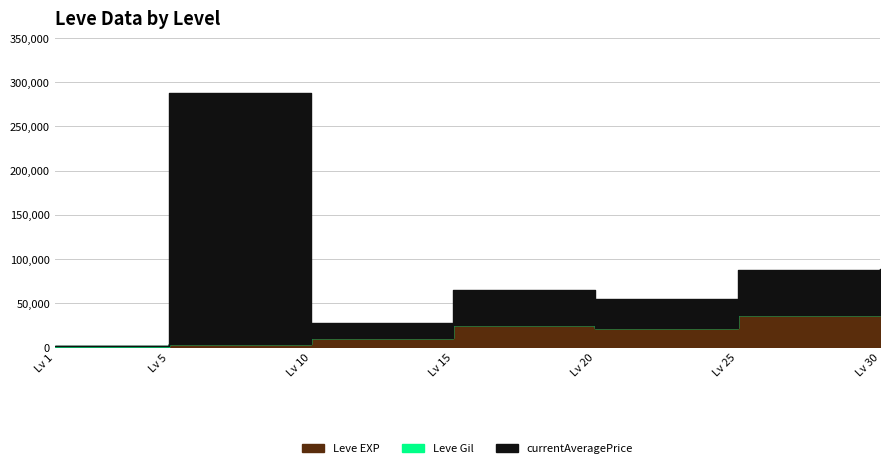

Is the value of Leve EXP at 1 greater than the value of currentAveragePrice at 25?

No